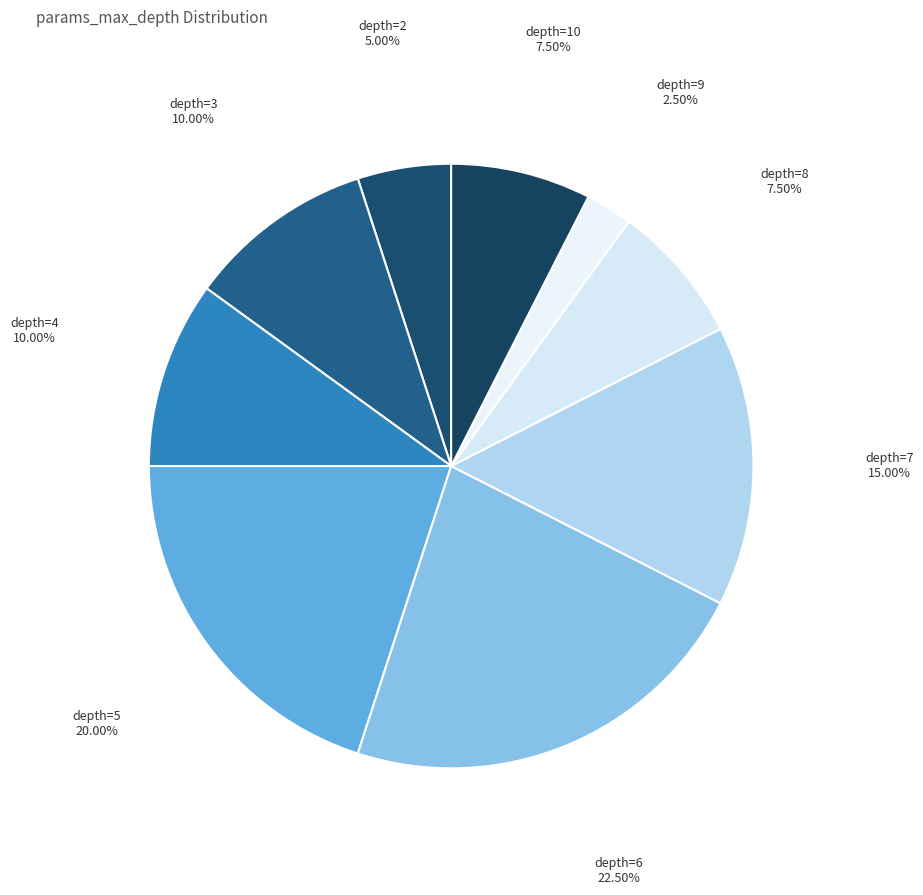

Count the number of slices in the pie.

9